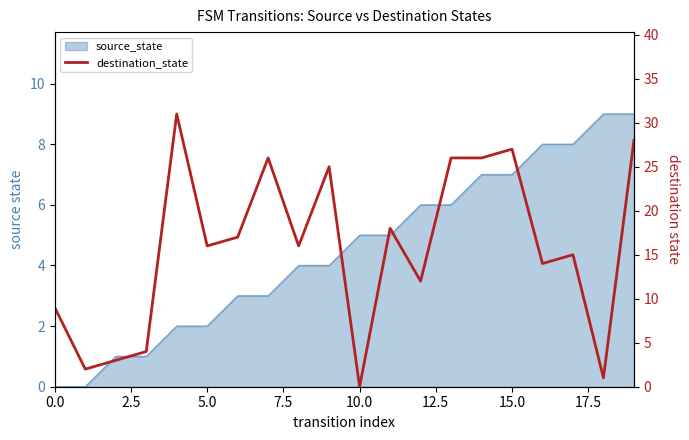

How many values are above zero?

19